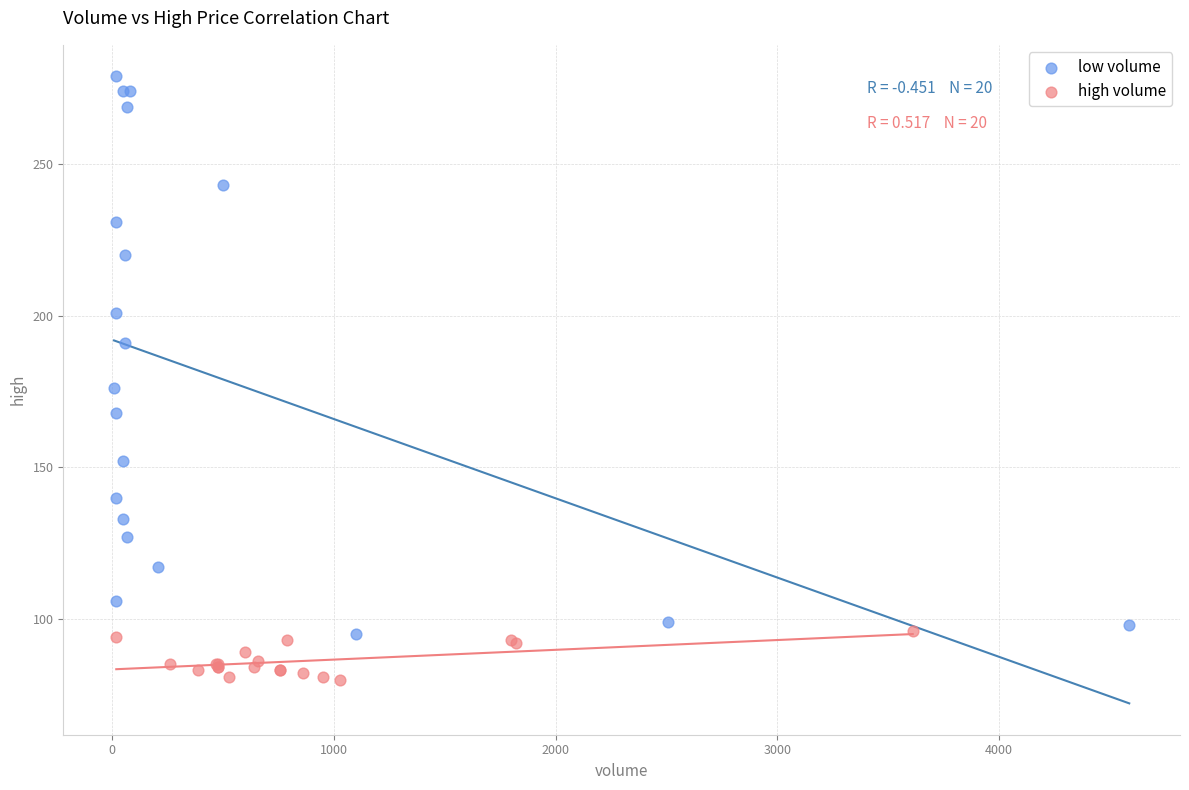

What are all the series names shown in the legend?

low volume, high volume